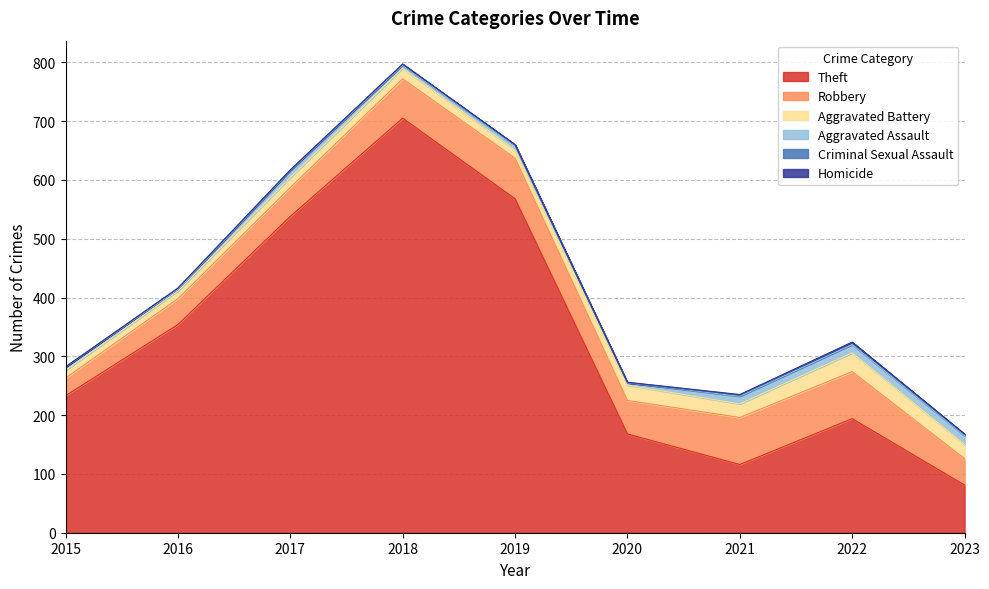

Rank the categories by Theft value from lowest to highest.

2023, 2021, 2020, 2022, 2015, 2016, 2017, 2019, 2018